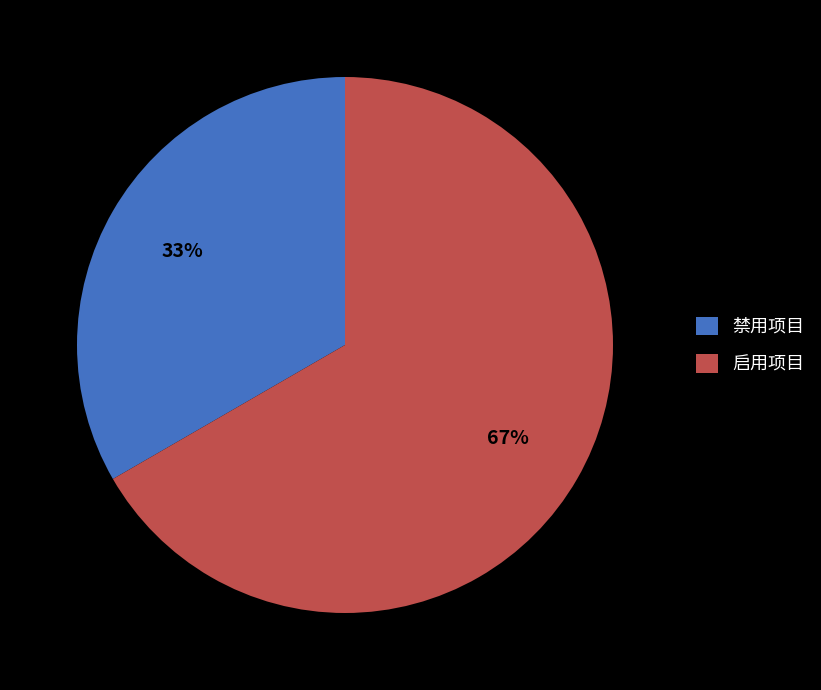

Rank the categories by value from lowest to highest.

禁用项目, 启用项目